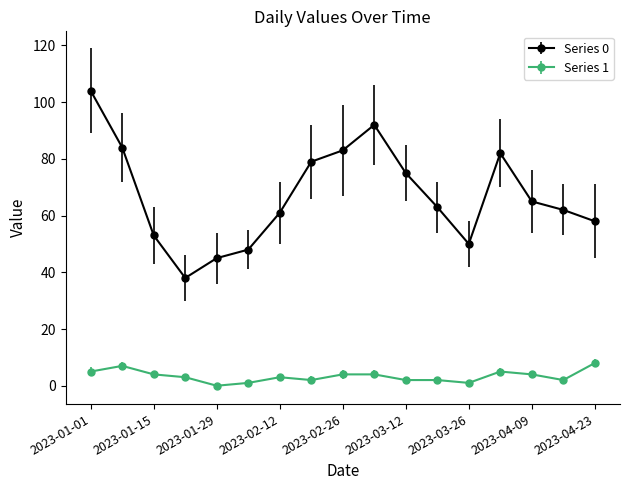

How many distinct data groups are displayed?

2